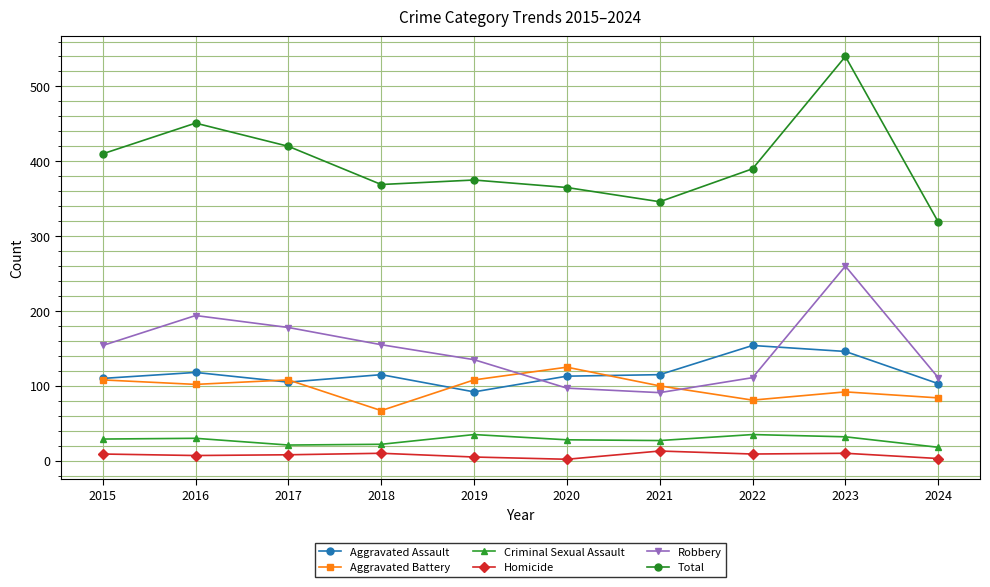

What is the total value across all series at 2016?

902